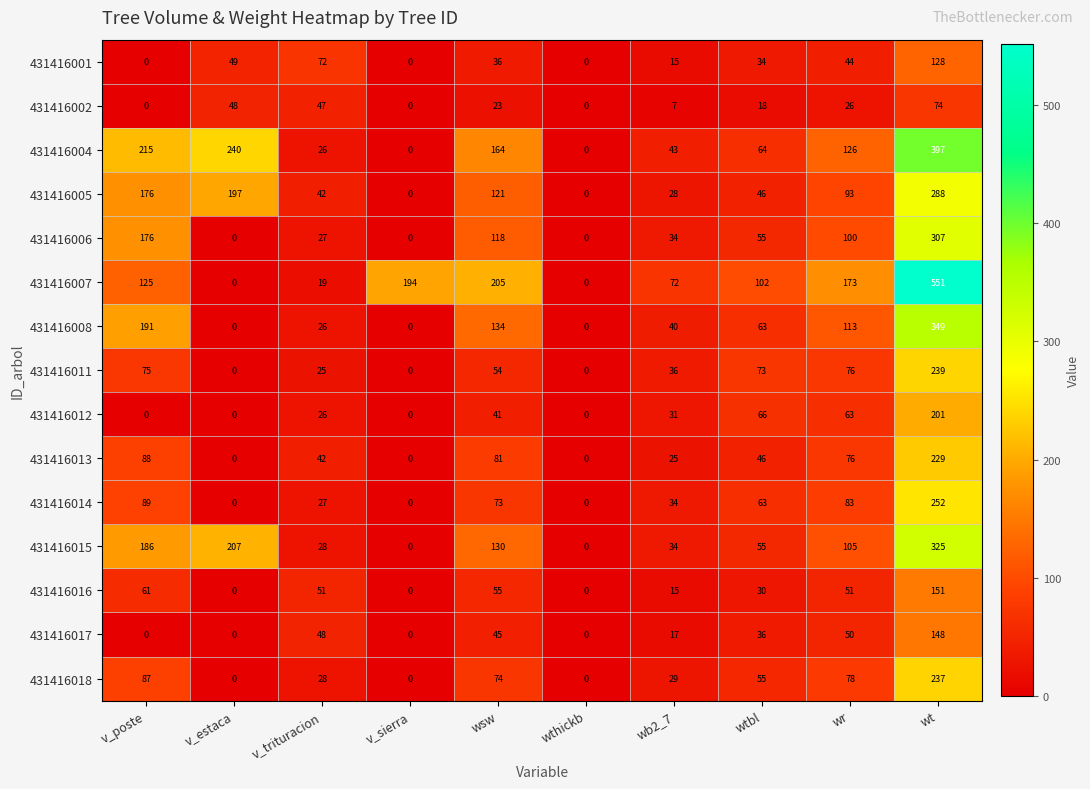

What is the difference between the maximum and minimum values in the 431416013 series?

229